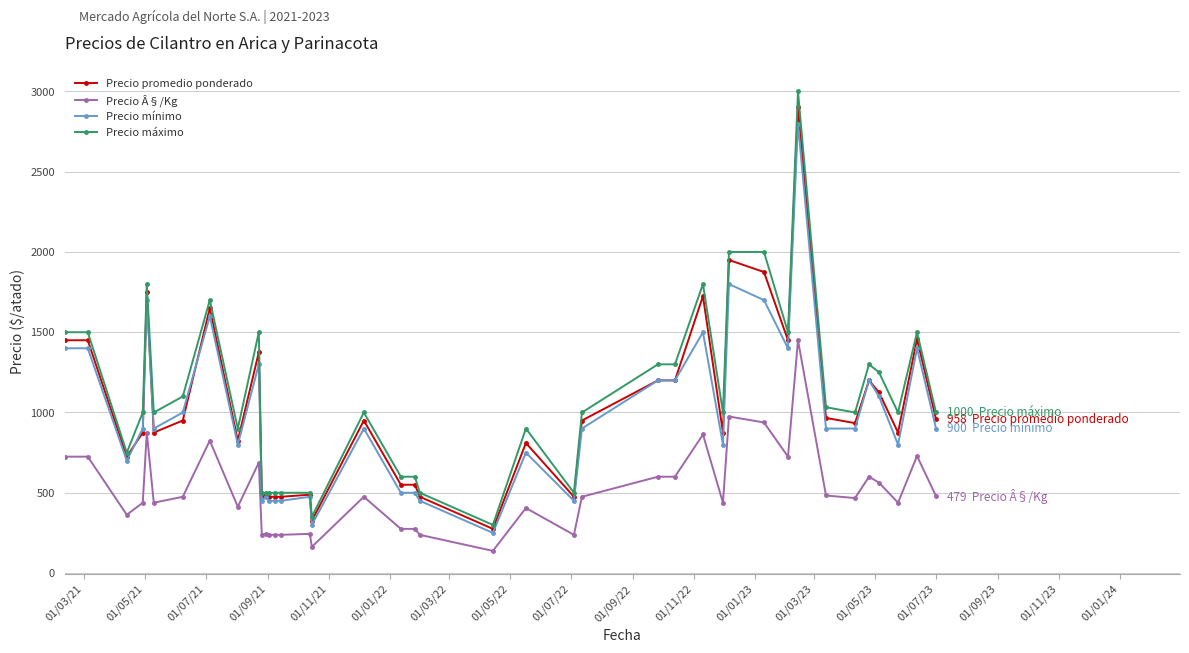

True or false: Precio Â§/Kg and Precio mínimo cross at least once.

False